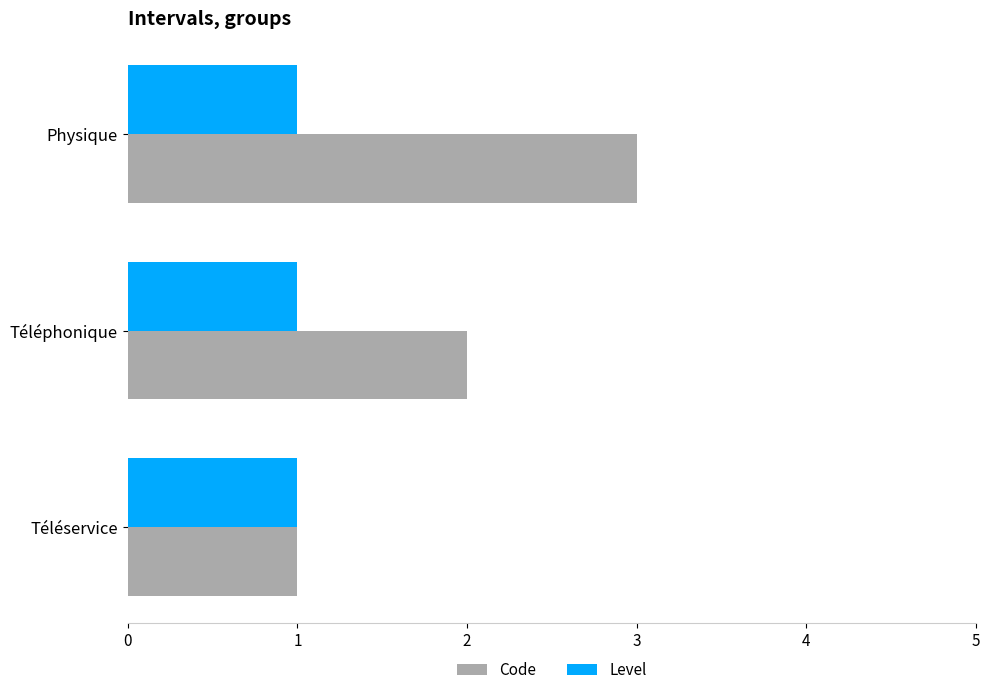

Which series changed the most between Téléservice and Téléphonique?

Code